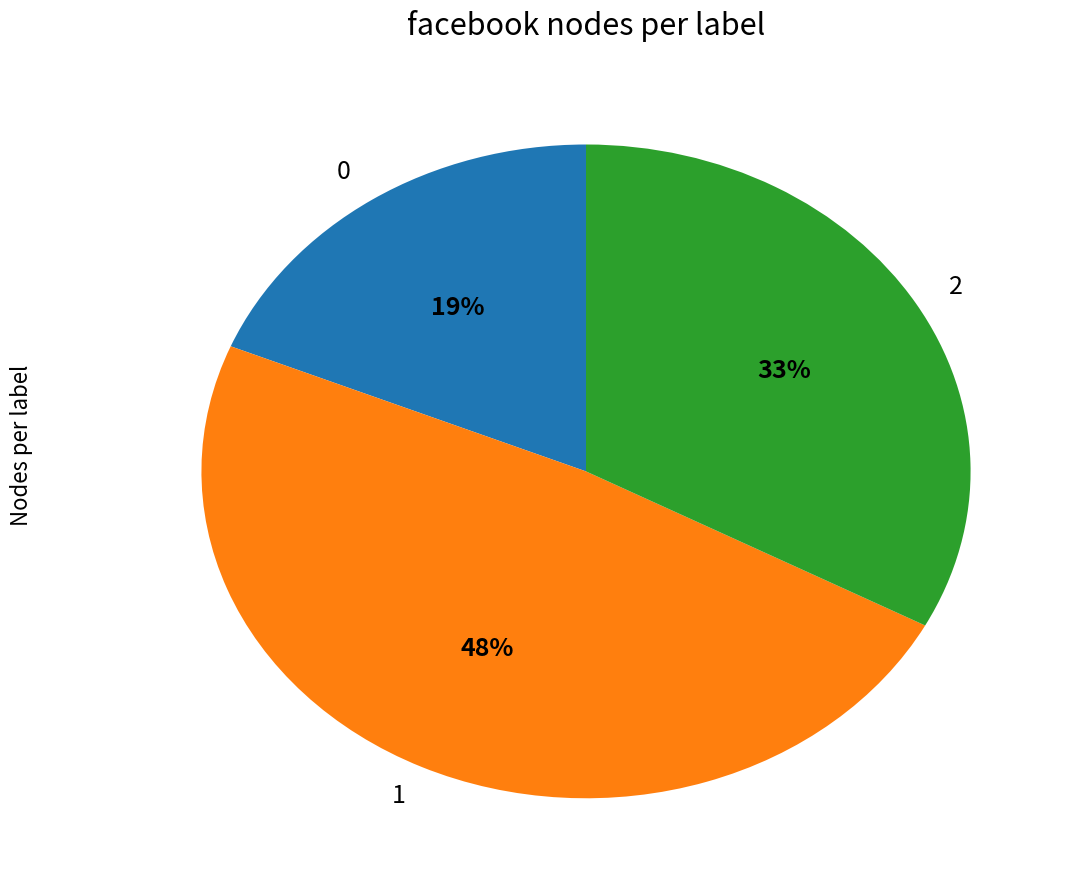

Is it true that 2 is 25% of the pie?

False